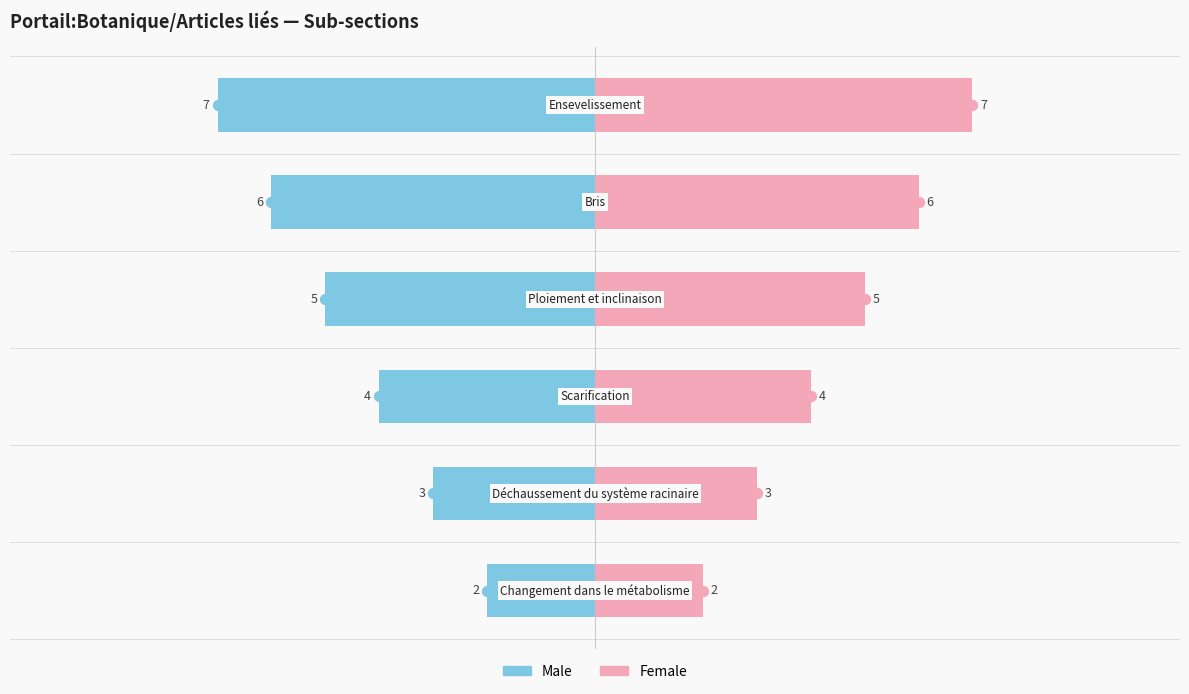

How many groups of bars are there?

6